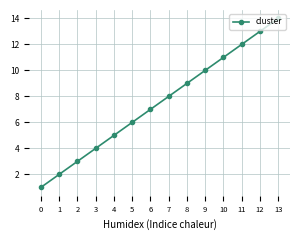

True or false: the data shows 9 at 8.

True